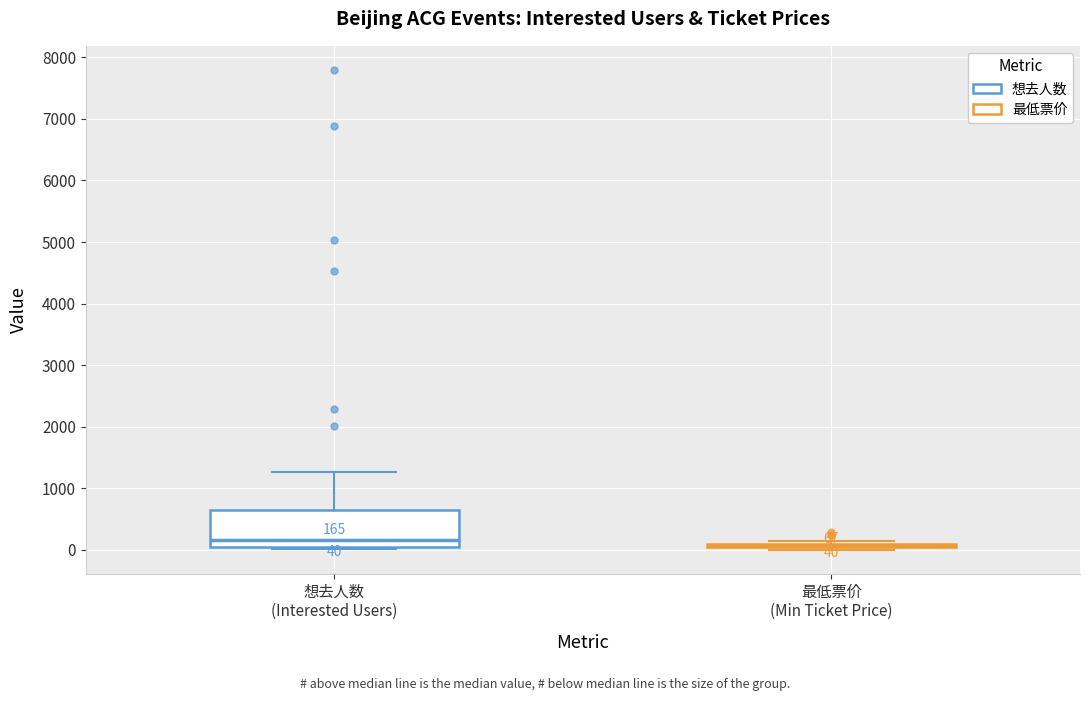

Comparing the boxes themselves (not the whiskers), which one is the tallest?

想去人数 (Interested Users)